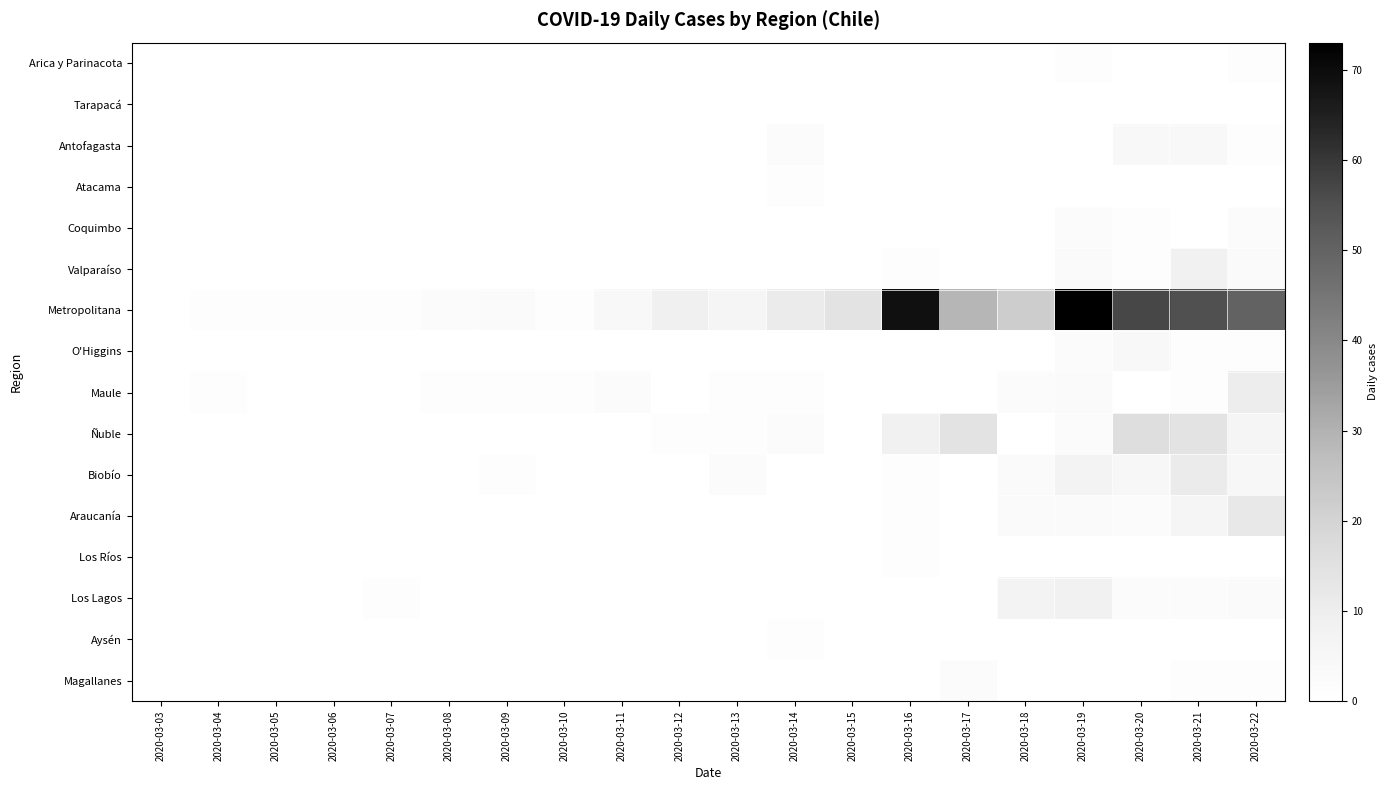

Reading left to right, list all the values displayed in this chart.

Arica y Parinacota: 2020-03-03=0	2020-03-04=0	2020-03-05=0	2020-03-06=0	2020-03-07=0	2020-03-08=0	2020-03-09=0	2020-03-10=0	2020-03-11=0	2020-03-12=0	2020-03-13=0	2020-03-14=0	2020-03-15=0	2020-03-16=0	2020-03-17=0	2020-03-18=0	2020-03-19=1	2020-03-20=0	2020-03-21=0	2020-03-22=1
Tarapacá: 2020-03-03=0	2020-03-04=0	2020-03-05=0	2020-03-06=0	2020-03-07=0	2020-03-08=0	2020-03-09=0	2020-03-10=0	2020-03-11=0	2020-03-12=0	2020-03-13=0	2020-03-14=0	2020-03-15=0	2020-03-16=0	2020-03-17=0	2020-03-18=0	2020-03-19=0	2020-03-20=0	2020-03-21=0	2020-03-22=0
Antofagasta: 2020-03-03=0	2020-03-04=0	2020-03-05=0	2020-03-06=0	2020-03-07=0	2020-03-08=0	2020-03-09=0	2020-03-10=0	2020-03-11=0	2020-03-12=0	2020-03-13=0	2020-03-14=2	2020-03-15=0	2020-03-16=0	2020-03-17=0	2020-03-18=0	2020-03-19=0	2020-03-20=4	2020-03-21=4	2020-03-22=1
Atacama: 2020-03-03=0	2020-03-04=0	2020-03-05=0	2020-03-06=0	2020-03-07=0	2020-03-08=0	2020-03-09=0	2020-03-10=0	2020-03-11=0	2020-03-12=0	2020-03-13=0	2020-03-14=1	2020-03-15=0	2020-03-16=0	2020-03-17=0	2020-03-18=0	2020-03-19=0	2020-03-20=0	2020-03-21=0	2020-03-22=0
Coquimbo: 2020-03-03=0	2020-03-04=0	2020-03-05=0	2020-03-06=0	2020-03-07=0	2020-03-08=0	2020-03-09=0	2020-03-10=0	2020-03-11=0	2020-03-12=0	2020-03-13=0	2020-03-14=0	2020-03-15=0	2020-03-16=0	2020-03-17=0	2020-03-18=0	2020-03-19=2	2020-03-20=1	2020-03-21=0	2020-03-22=2
Valparaíso: 2020-03-03=0	2020-03-04=0	2020-03-05=0	2020-03-06=0	2020-03-07=0	2020-03-08=0	2020-03-09=0	2020-03-10=0	2020-03-11=0	2020-03-12=0	2020-03-13=0	2020-03-14=0	2020-03-15=0	2020-03-16=1	2020-03-17=0	2020-03-18=0	2020-03-19=3	2020-03-20=1	2020-03-21=8	2020-03-22=3
Metropolitana: 2020-03-03=0	2020-03-04=1	2020-03-05=1	2020-03-06=1	2020-03-07=1	2020-03-08=2	2020-03-09=3	2020-03-10=1	2020-03-11=4	2020-03-12=9	2020-03-13=6	2020-03-14=11	2020-03-15=14	2020-03-16=69	2020-03-17=29	2020-03-18=22	2020-03-19=73	2020-03-20=57	2020-03-21=55	2020-03-22=50
O'Higgins: 2020-03-03=0	2020-03-04=0	2020-03-05=0	2020-03-06=0	2020-03-07=0	2020-03-08=0	2020-03-09=0	2020-03-10=0	2020-03-11=0	2020-03-12=0	2020-03-13=0	2020-03-14=0	2020-03-15=0	2020-03-16=0	2020-03-17=0	2020-03-18=0	2020-03-19=2	2020-03-20=4	2020-03-21=1	2020-03-22=1
Maule: 2020-03-03=0	2020-03-04=1	2020-03-05=0	2020-03-06=0	2020-03-07=0	2020-03-08=1	2020-03-09=1	2020-03-10=1	2020-03-11=2	2020-03-12=0	2020-03-13=1	2020-03-14=1	2020-03-15=0	2020-03-16=0	2020-03-17=0	2020-03-18=2	2020-03-19=3	2020-03-20=0	2020-03-21=1	2020-03-22=10
Ñuble: 2020-03-03=0	2020-03-04=0	2020-03-05=0	2020-03-06=0	2020-03-07=0	2020-03-08=0	2020-03-09=0	2020-03-10=0	2020-03-11=0	2020-03-12=1	2020-03-13=1	2020-03-14=2	2020-03-15=0	2020-03-16=8	2020-03-17=14	2020-03-18=0	2020-03-19=2	2020-03-20=16	2020-03-21=14	2020-03-22=6
Biobío: 2020-03-03=0	2020-03-04=0	2020-03-05=0	2020-03-06=0	2020-03-07=0	2020-03-08=0	2020-03-09=1	2020-03-10=0	2020-03-11=0	2020-03-12=0	2020-03-13=2	2020-03-14=0	2020-03-15=0	2020-03-16=1	2020-03-17=0	2020-03-18=3	2020-03-19=7	2020-03-20=5	2020-03-21=11	2020-03-22=5
Araucanía: 2020-03-03=0	2020-03-04=0	2020-03-05=0	2020-03-06=0	2020-03-07=0	2020-03-08=0	2020-03-09=0	2020-03-10=0	2020-03-11=0	2020-03-12=0	2020-03-13=0	2020-03-14=0	2020-03-15=0	2020-03-16=1	2020-03-17=0	2020-03-18=3	2020-03-19=3	2020-03-20=2	2020-03-21=6	2020-03-22=12
Los Ríos: 2020-03-03=0	2020-03-04=0	2020-03-05=0	2020-03-06=0	2020-03-07=0	2020-03-08=0	2020-03-09=0	2020-03-10=0	2020-03-11=0	2020-03-12=0	2020-03-13=0	2020-03-14=0	2020-03-15=0	2020-03-16=1	2020-03-17=0	2020-03-18=0	2020-03-19=0	2020-03-20=0	2020-03-21=0	2020-03-22=0
Los Lagos: 2020-03-03=0	2020-03-04=0	2020-03-05=0	2020-03-06=0	2020-03-07=1	2020-03-08=0	2020-03-09=0	2020-03-10=0	2020-03-11=0	2020-03-12=0	2020-03-13=0	2020-03-14=0	2020-03-15=0	2020-03-16=0	2020-03-17=0	2020-03-18=7	2020-03-19=8	2020-03-20=2	2020-03-21=2	2020-03-22=3
Aysén: 2020-03-03=0	2020-03-04=0	2020-03-05=0	2020-03-06=0	2020-03-07=0	2020-03-08=0	2020-03-09=0	2020-03-10=0	2020-03-11=0	2020-03-12=0	2020-03-13=0	2020-03-14=1	2020-03-15=0	2020-03-16=0	2020-03-17=0	2020-03-18=0	2020-03-19=0	2020-03-20=0	2020-03-21=0	2020-03-22=0
Magallanes: 2020-03-03=0	2020-03-04=0	2020-03-05=0	2020-03-06=0	2020-03-07=0	2020-03-08=0	2020-03-09=0	2020-03-10=0	2020-03-11=0	2020-03-12=0	2020-03-13=0	2020-03-14=0	2020-03-15=0	2020-03-16=0	2020-03-17=2	2020-03-18=0	2020-03-19=0	2020-03-20=0	2020-03-21=1	2020-03-22=1